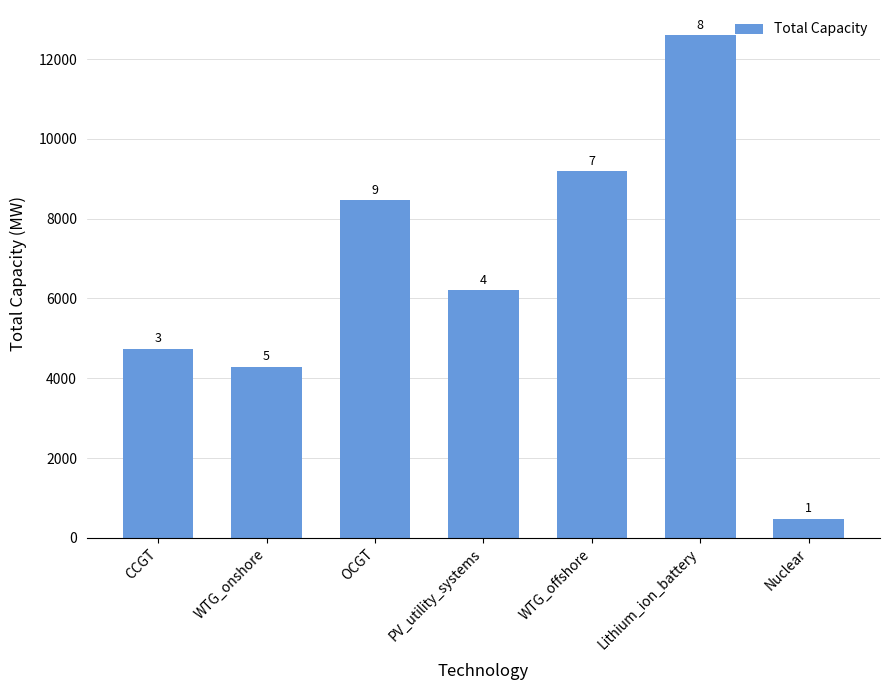

The value at Lithium_ion_battery is 12600.0. True or false?

True